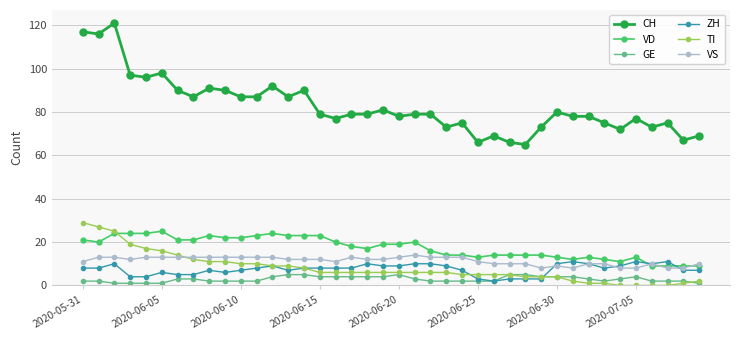

List the series in order of their peak value, lowest first.

GE, ZH, VS, VD, TI, CH